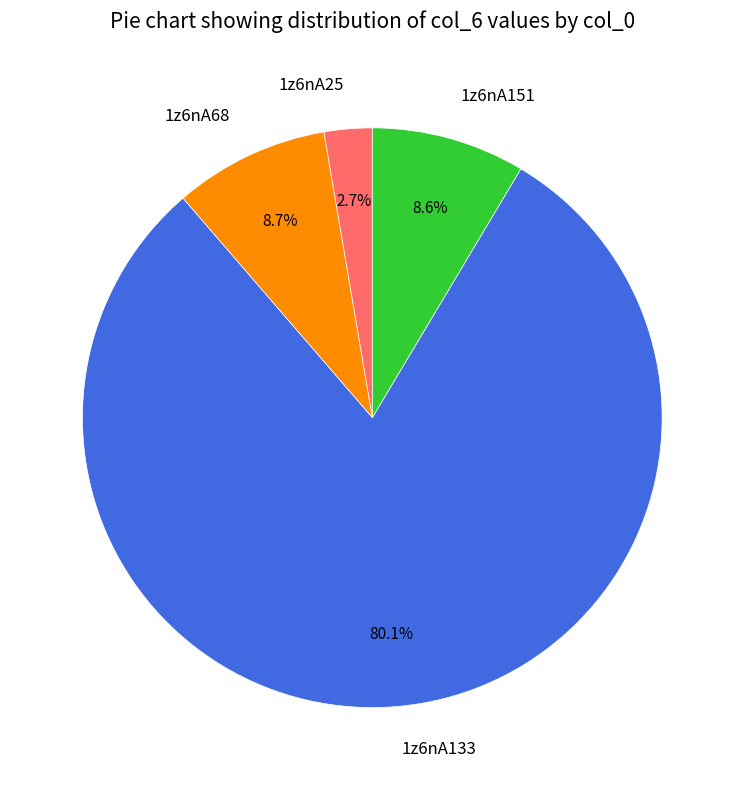

What is the largest slice in the pie chart?

1z6nA133